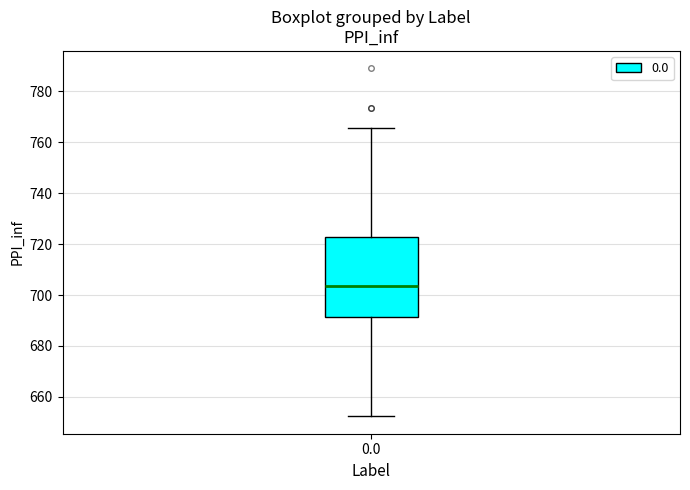

Transcribe this box plot: give where the median line is, the range the box spans, and where the two whiskers end, as read against the y-axis. The values are not printed on the chart, so give them approximately, as read against the axis.

median 704, box 692 to 722, whiskers 652 to 766